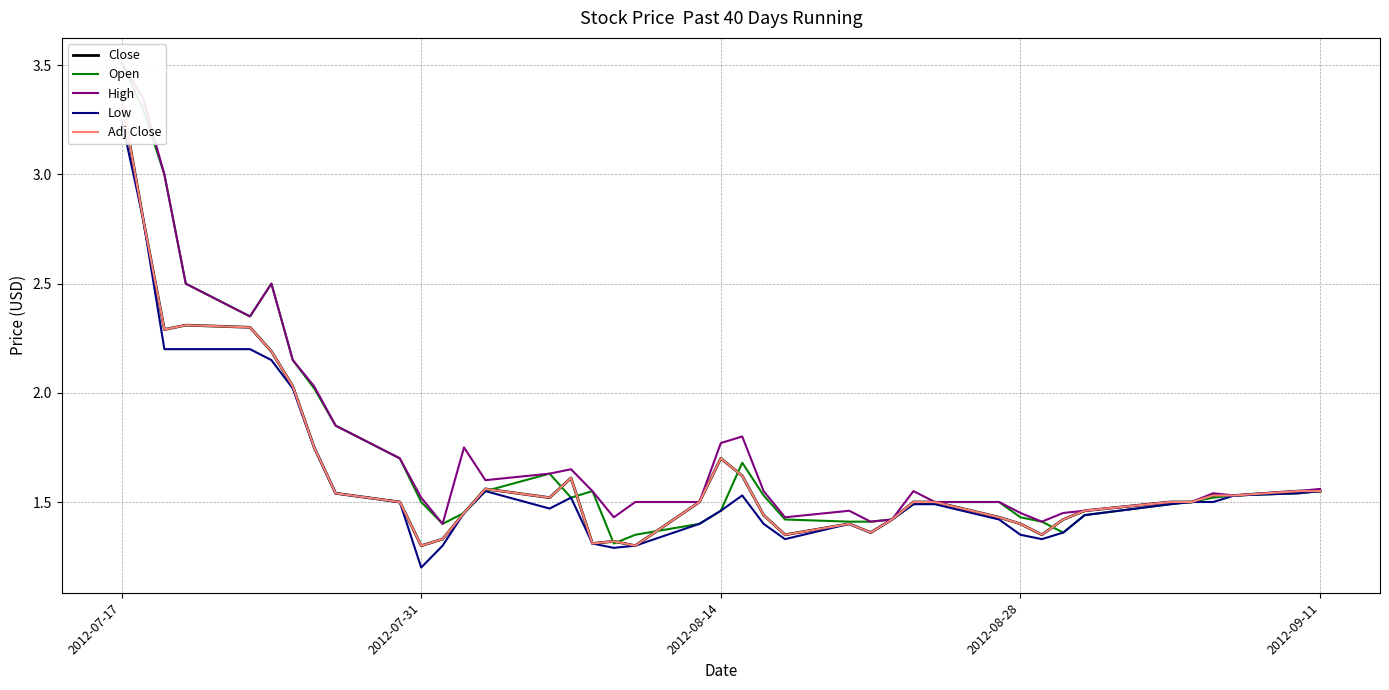

How many series are shown in this chart?

5